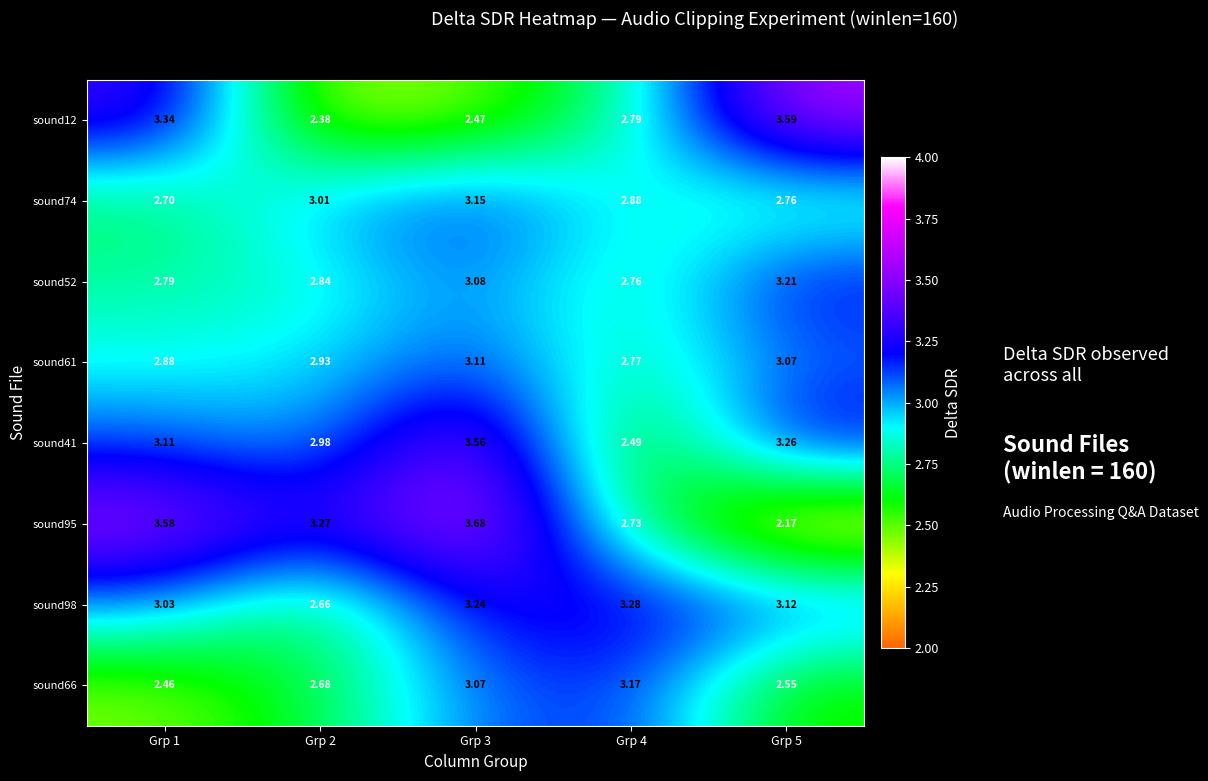

Is the value of sound41 at Grp 2 greater than the value of sound95 at Grp 5?

Yes